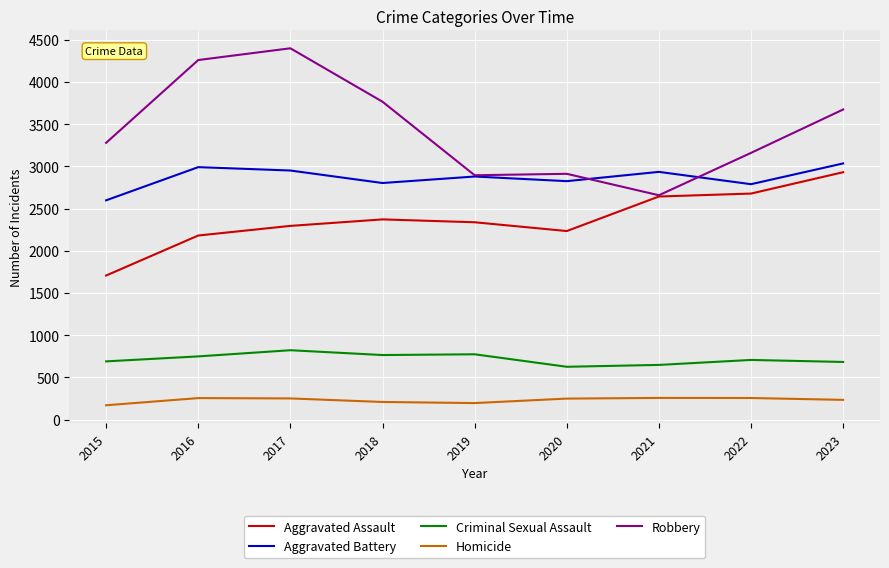

What is the difference between the Criminal Sexual Assault values at 2023 and 2021?

35